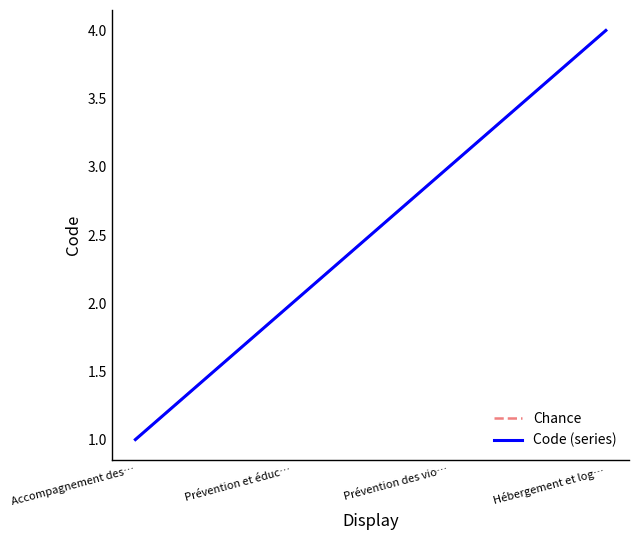

The value of Chance at Prévention des vio… is 4. True or false?

False